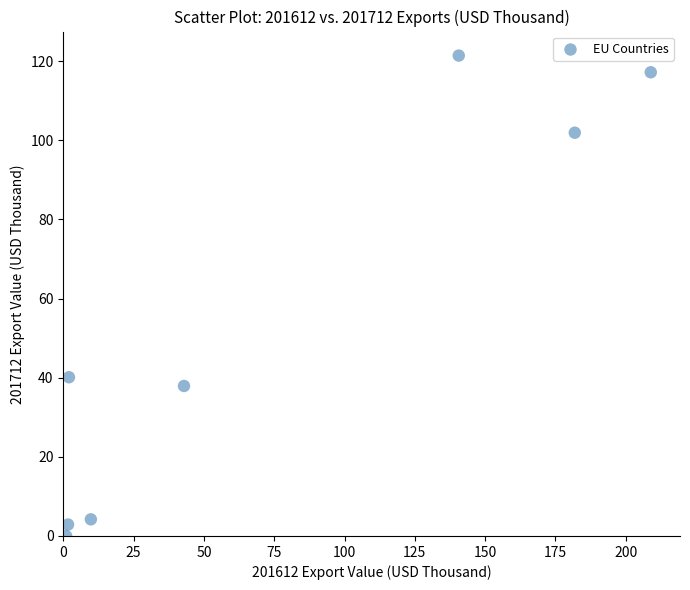

What is the average X value?

73.6